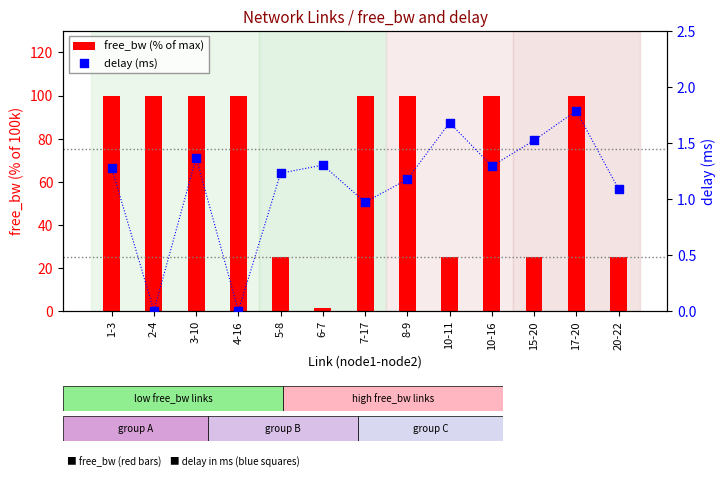

Which series has the widest spread of Y values?

free_bw (% of max)